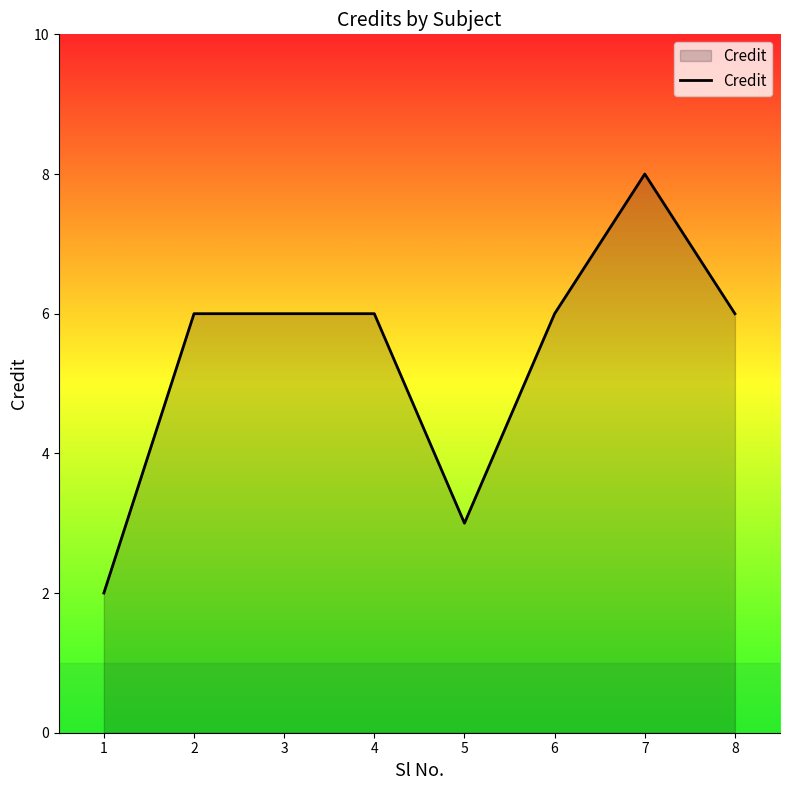

Between 2 and 1, which is larger?

2